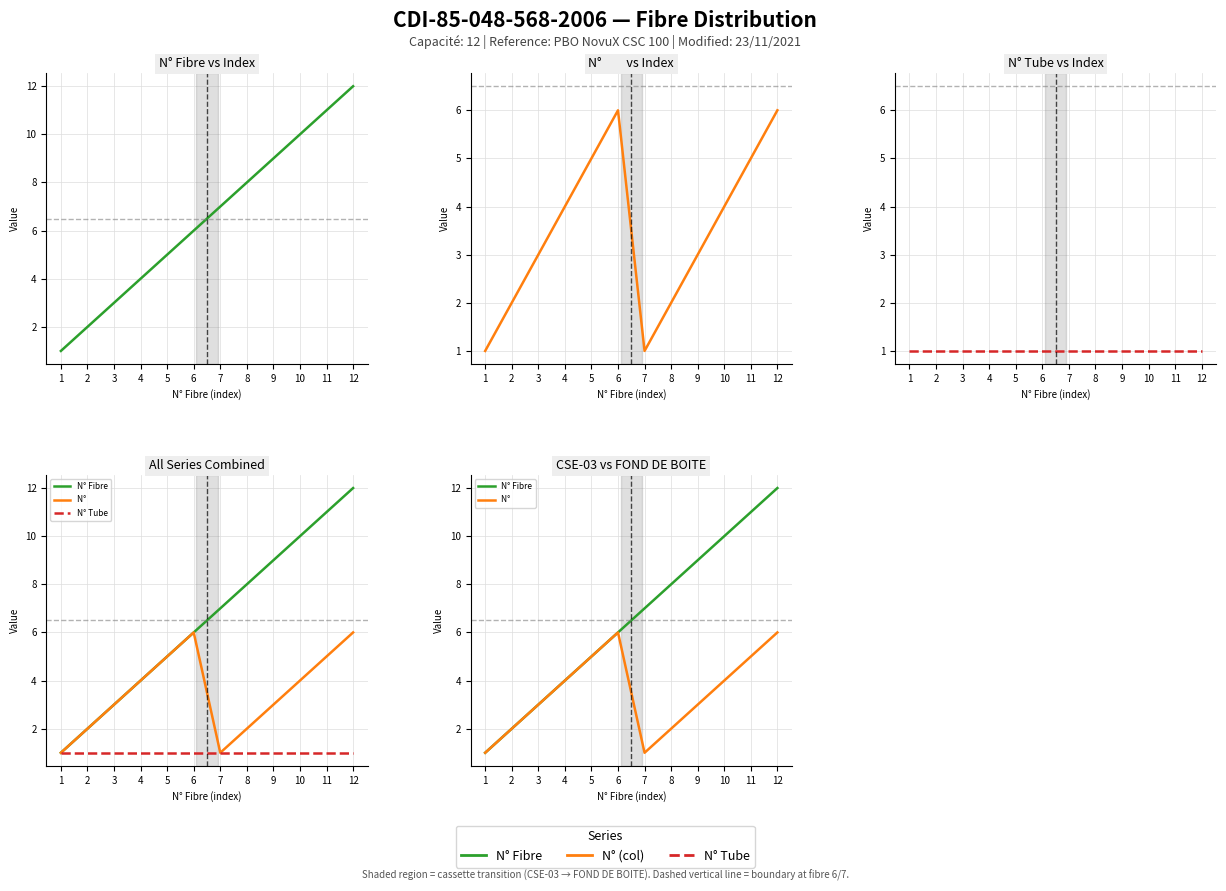

Reading left to right, extract all data points from this chart.

N° Fibre: 1=1	2=2	3=3	4=4	5=5	6=6	7=7	8=8	9=9	10=10	11=11	12=12
N°         : 1=1	2=2	3=3	4=4	5=5	6=6	7=1	8=2	9=3	10=4	11=5	12=6
N° Tube: 1=1	2=1	3=1	4=1	5=1	6=1	7=1	8=1	9=1	10=1	11=1	12=1